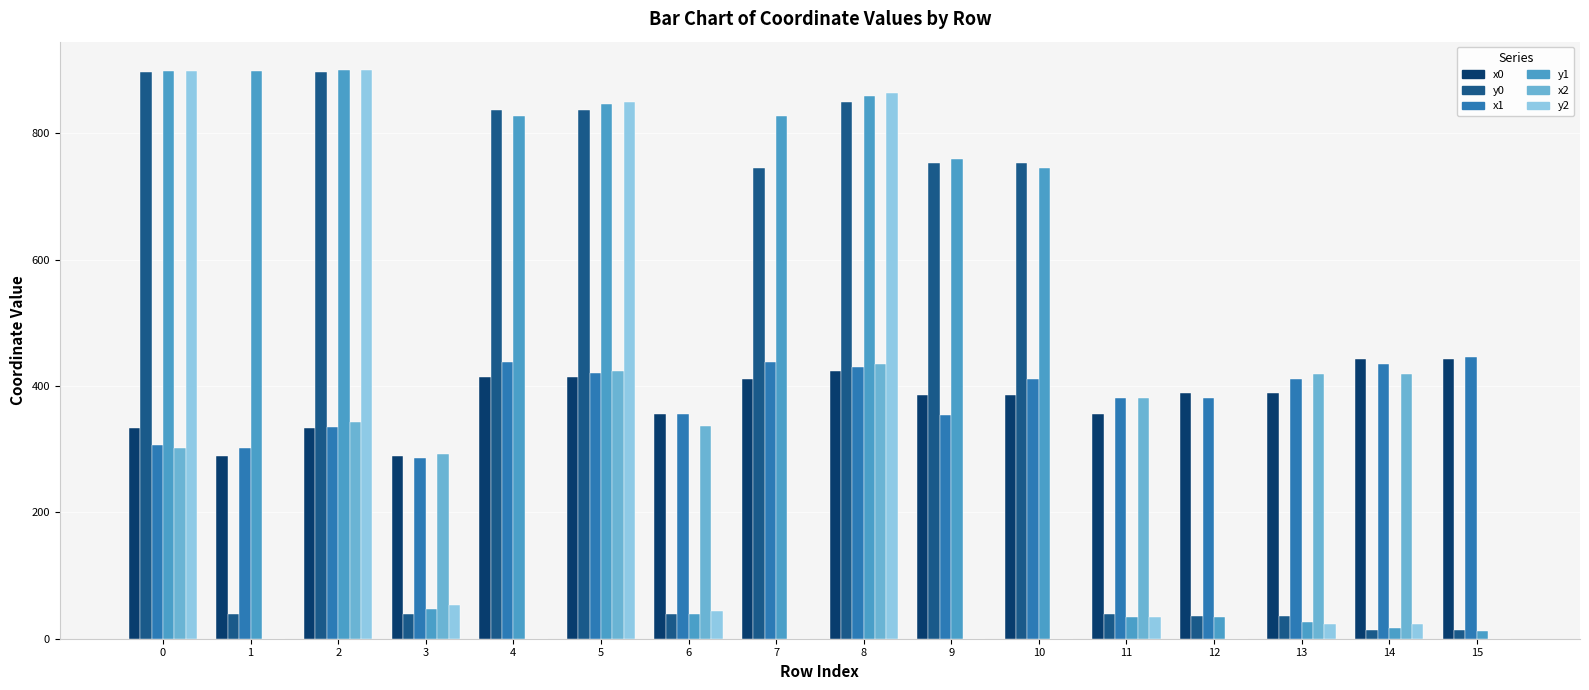

What is the approximate value of y1 at 4?

827.2